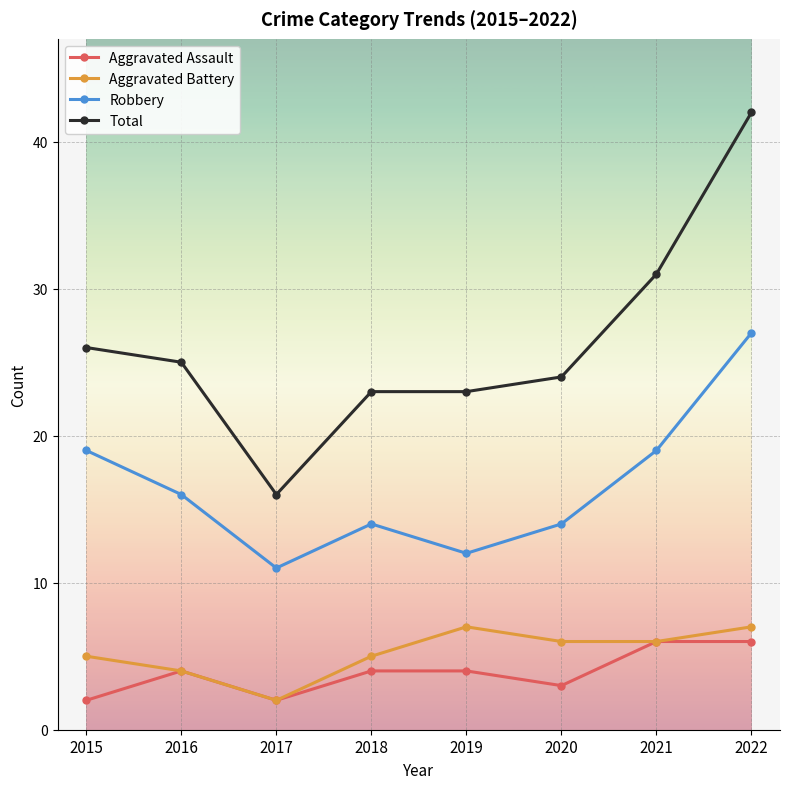

Reading left to right, list all the values displayed in this chart.

Aggravated Assault: 2015=2	2016=4	2017=2	2018=4	2019=4	2020=3	2021=6	2022=6
Aggravated Battery: 2015=5	2016=4	2017=2	2018=5	2019=7	2020=6	2021=6	2022=7
Robbery: 2015=19	2016=16	2017=11	2018=14	2019=12	2020=14	2021=19	2022=27
Total: 2015=26	2016=25	2017=16	2018=23	2019=23	2020=24	2021=31	2022=42